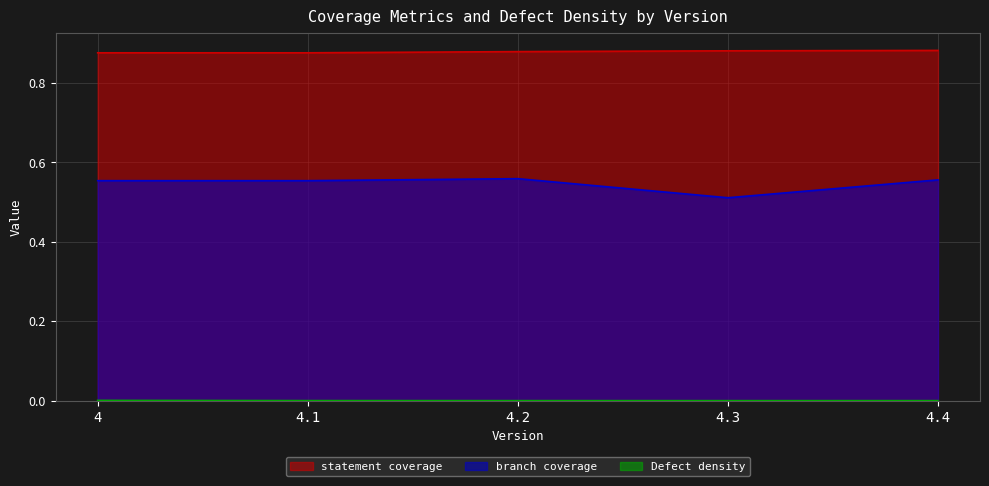

How many branch coverage values are between 0 and 1?

5